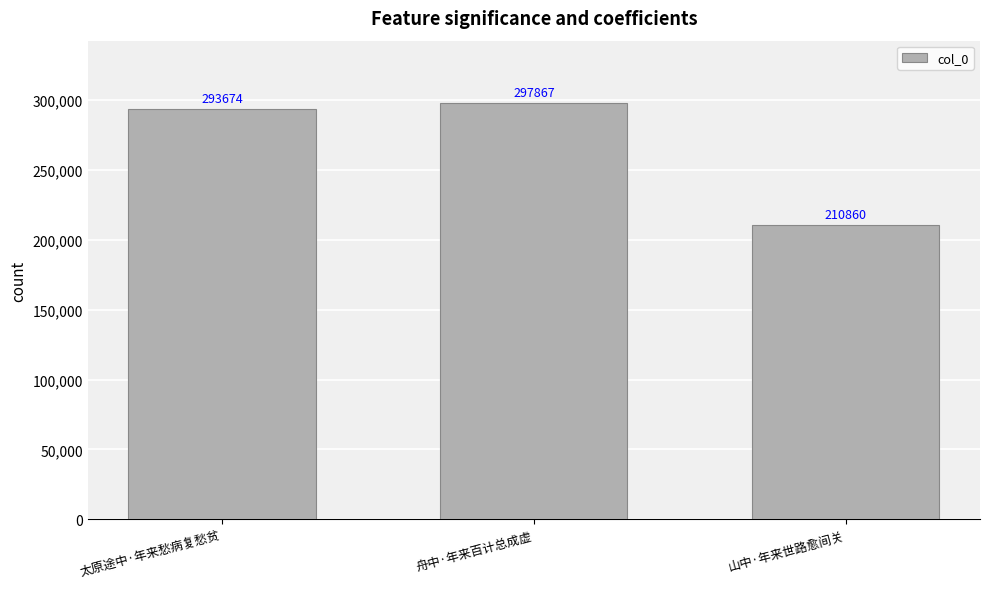

Reading left to right, transcribe all the data shown in this chart.

293674	297867	210860